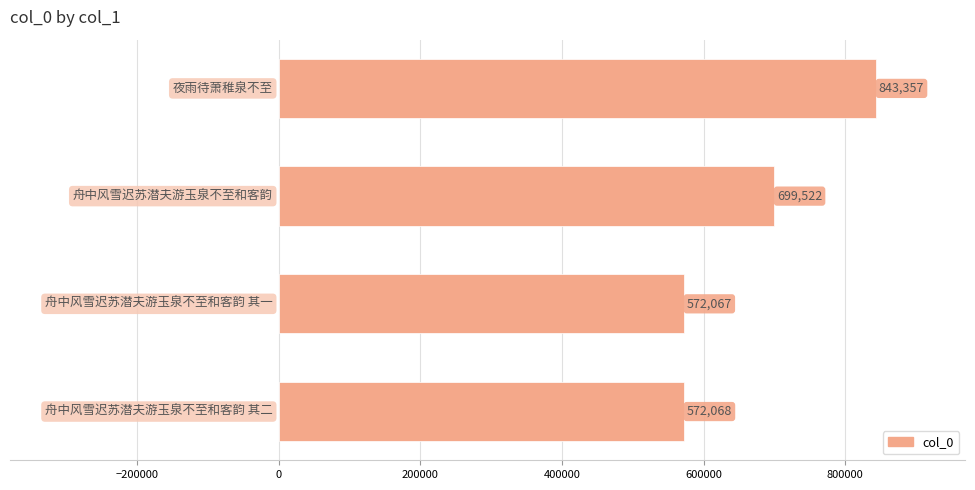

What is the average value?

671754